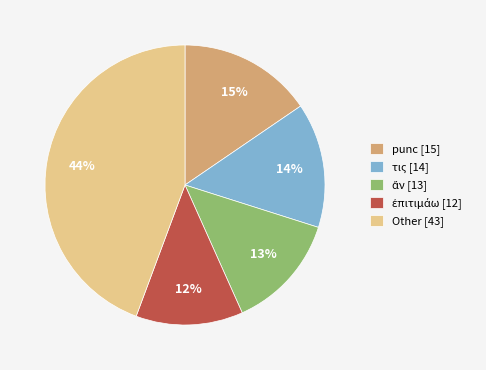

What is the largest slice in the pie chart?

Other [43]